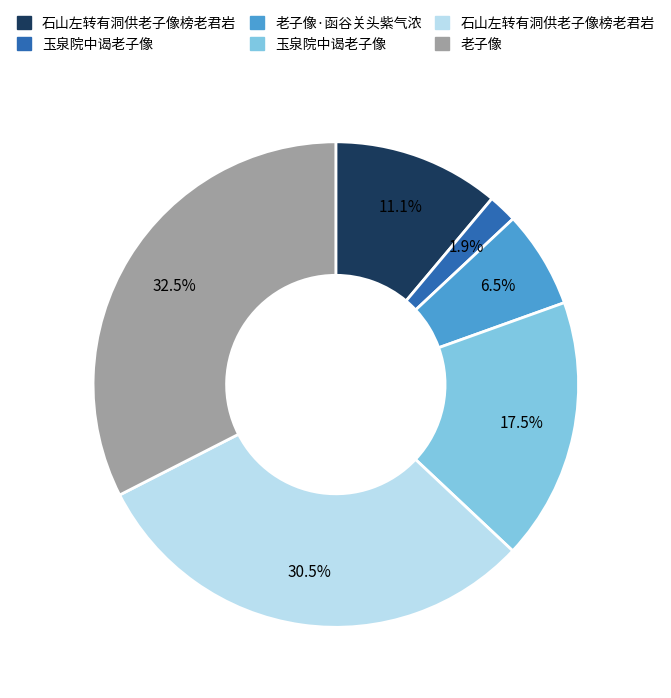

Does any single category account for the majority?

No